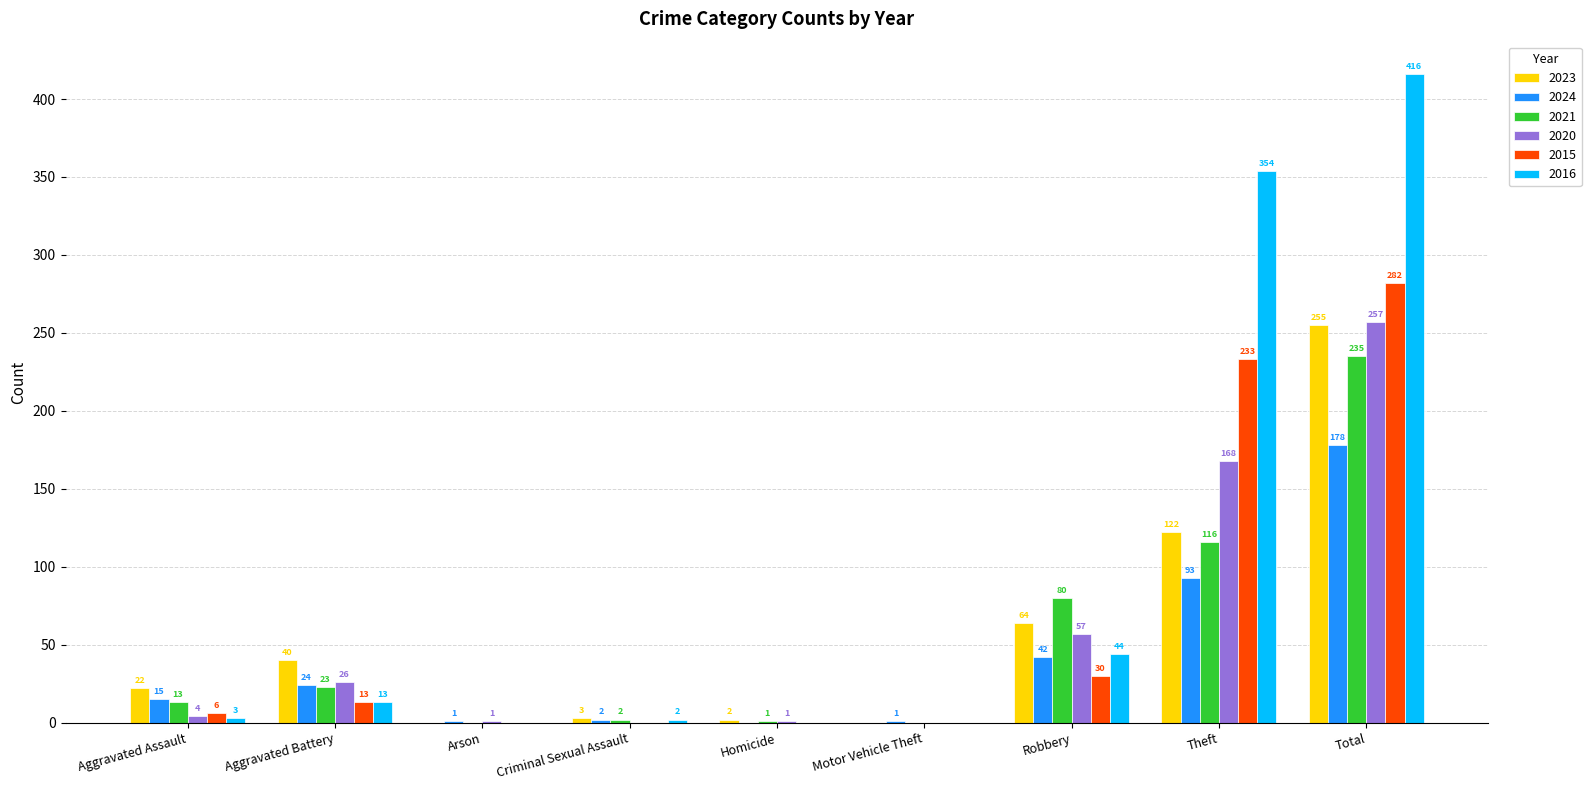

Is the value of 2016 at Aggravated Assault greater than the value of 2015 at Theft?

No